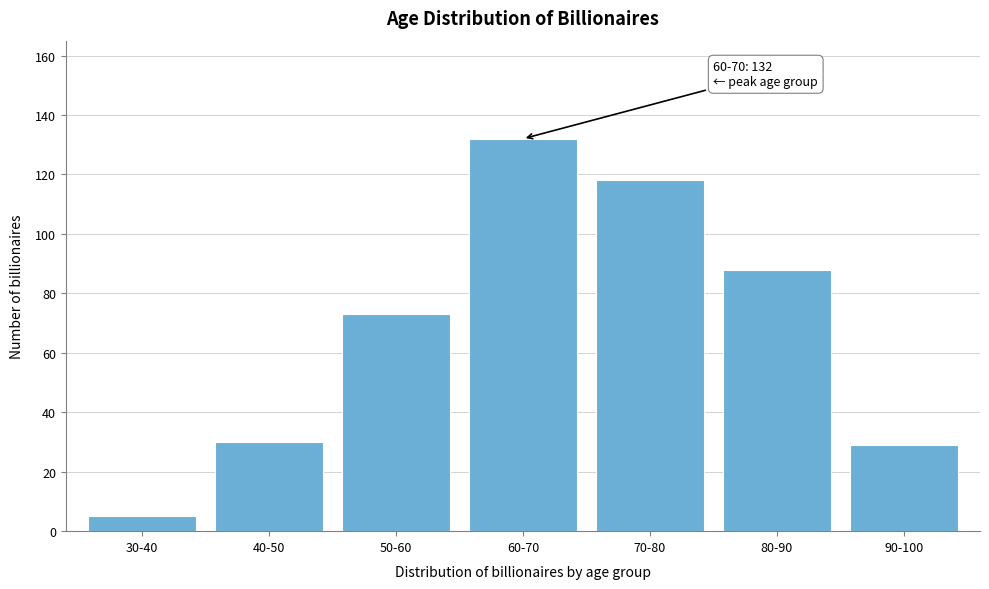

Reading left to right, extract all data points from this chart.

5	30	73	132	118	88	29